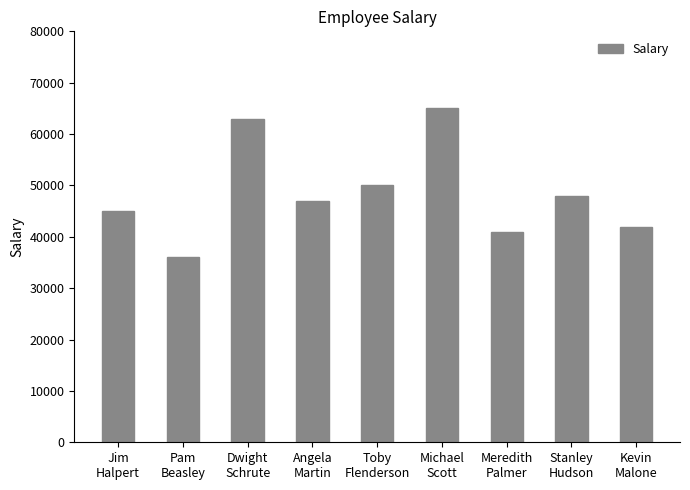

What is the approximate value at Pam
Beasley?

36000